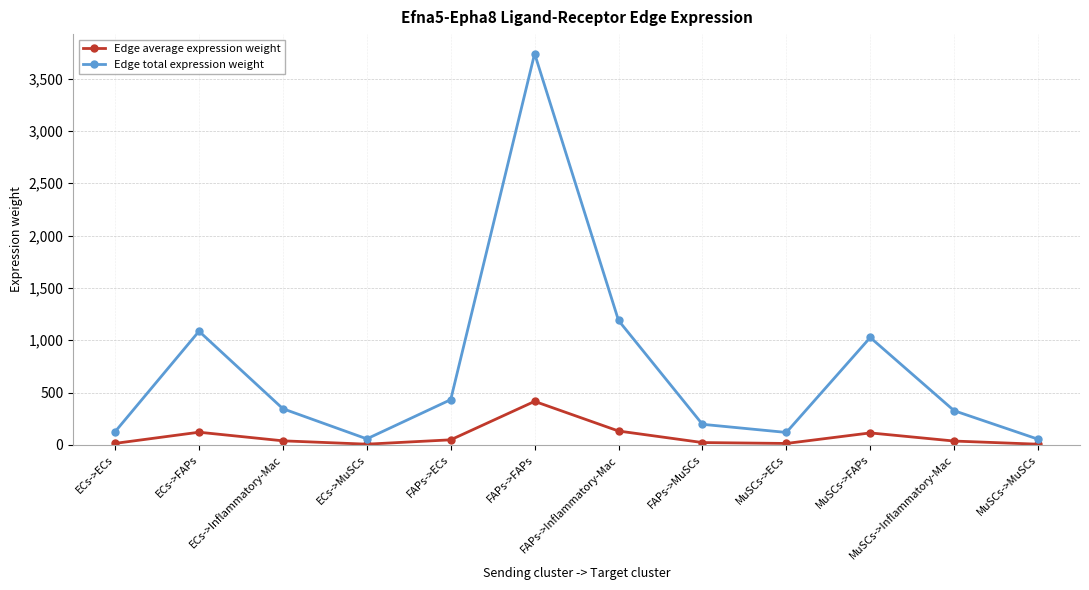

Read the Edge average expression weight value at FAPs->MuSCs.

21.8